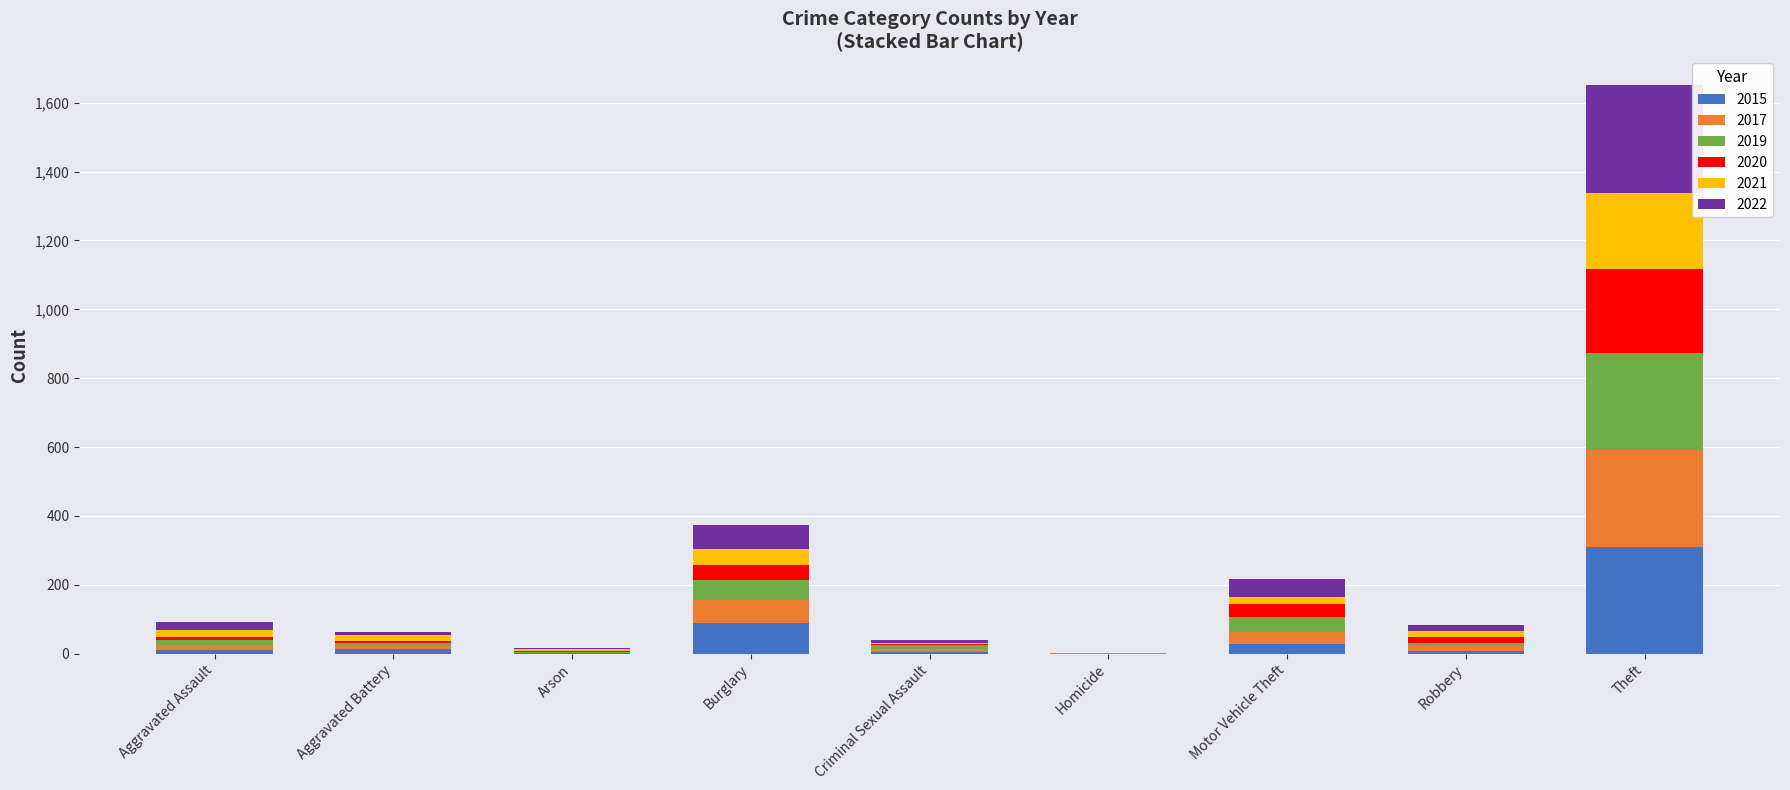

Are the bars grouped side by side (vs. stacked)?

No